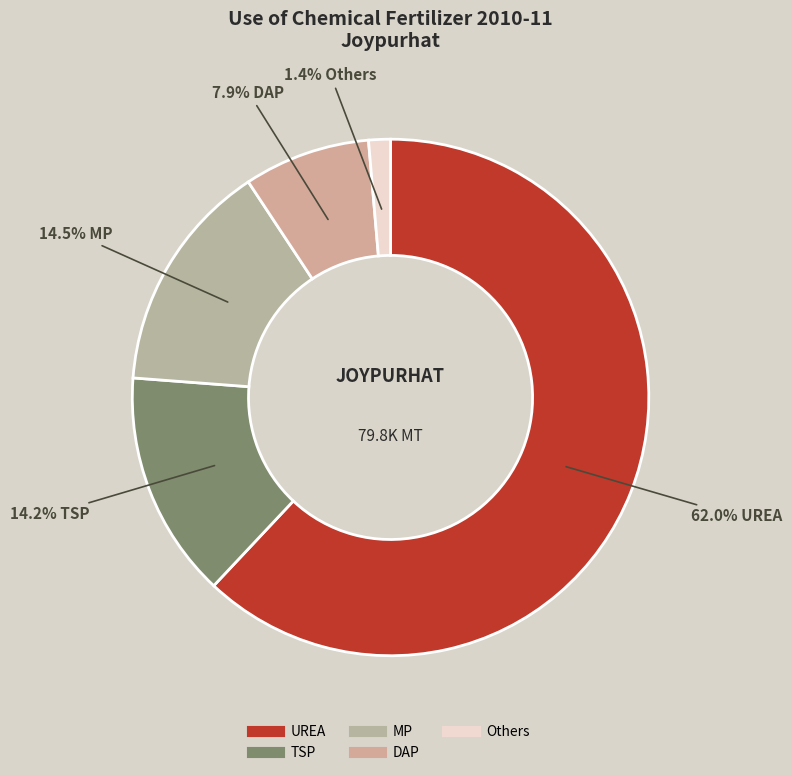

How many slices are in this pie chart?

5